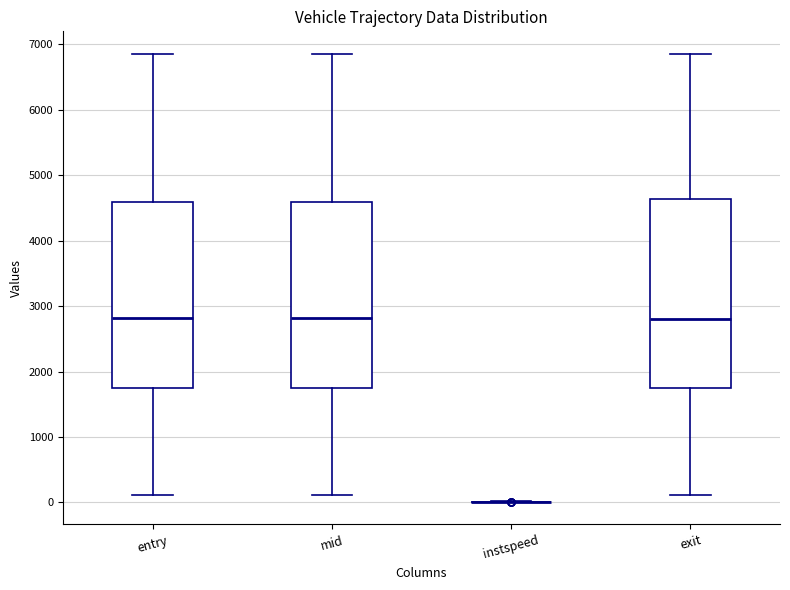

Reading left to right, read every box against the y-axis: the position of its median line, the range the box covers, and the ends of its whiskers. The values are not printed on the chart, so give them approximately, as read against the axis.

entry: median 2800, box 1700 to 4600, whiskers 100 to 6800
mid: median 2800, box 1700 to 4600, whiskers 100 to 6900
instspeed: box collapsed to a line at 0, whiskers 0 to 0
exit: median 2800, box 1800 to 4600, whiskers 100 to 6900